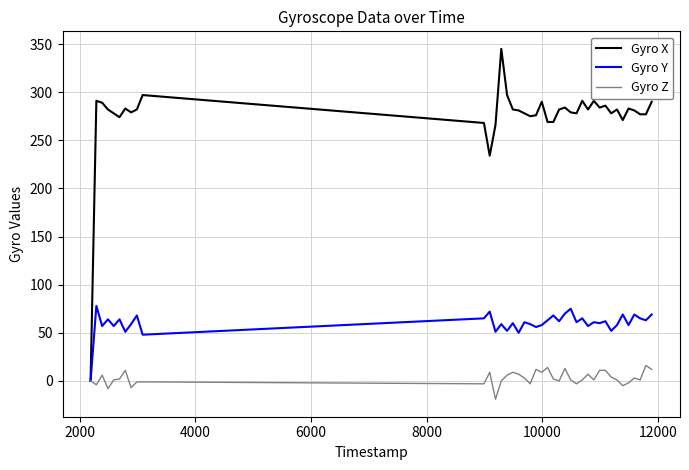

What is the highest value of the Gyro Y series?

78